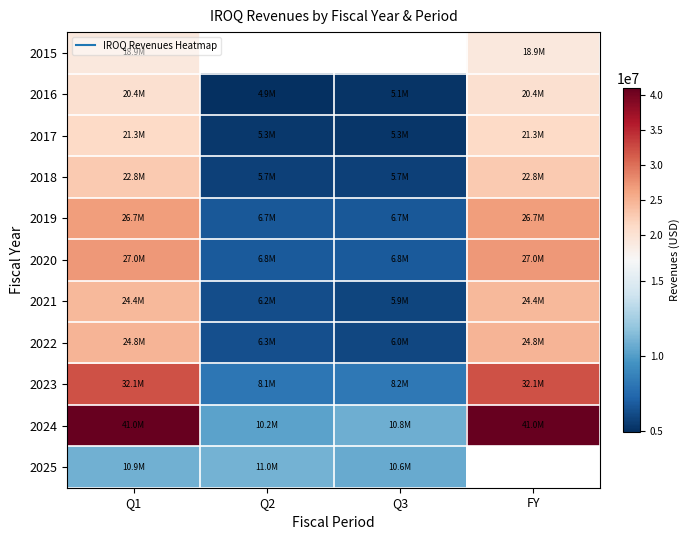

Is the value of 2020 at Q2 greater than the value of 2018 at FY?

No